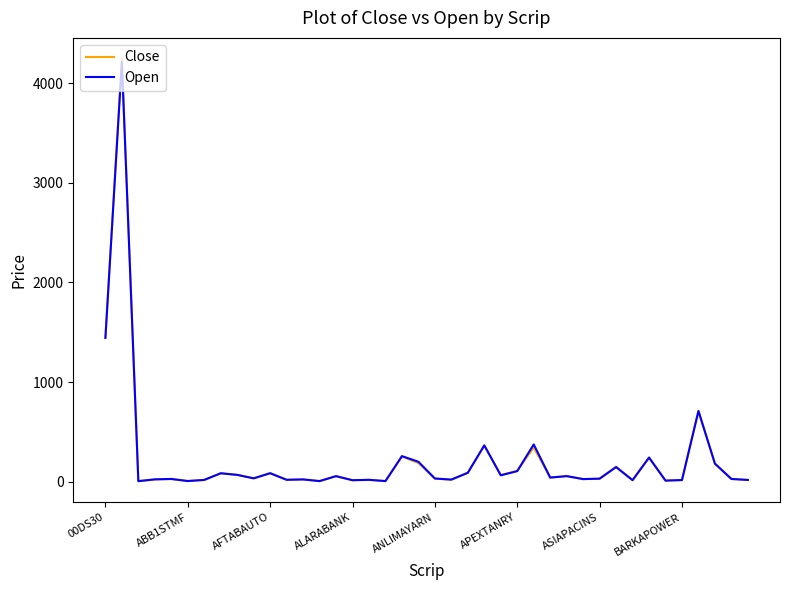

Which series has the largest range (max minus min)?

Close